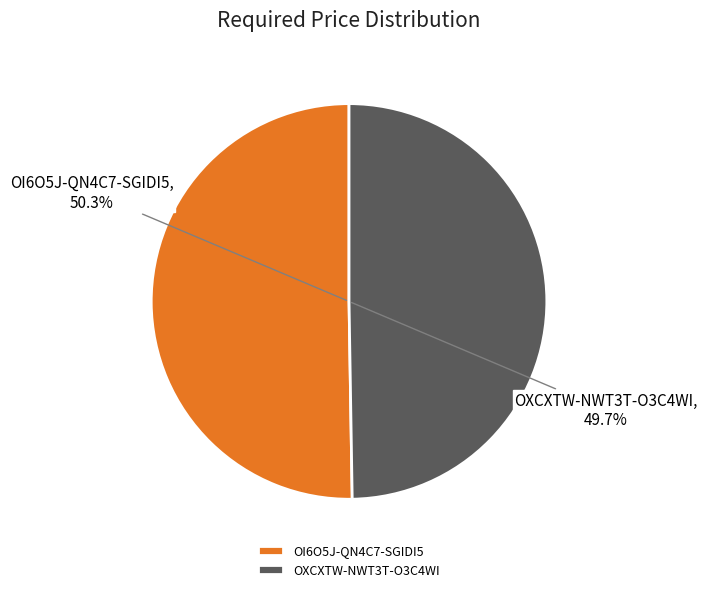

The OI6O5J-QN4C7-SGIDI5 slice represents 50% of the pie. True or false?

True